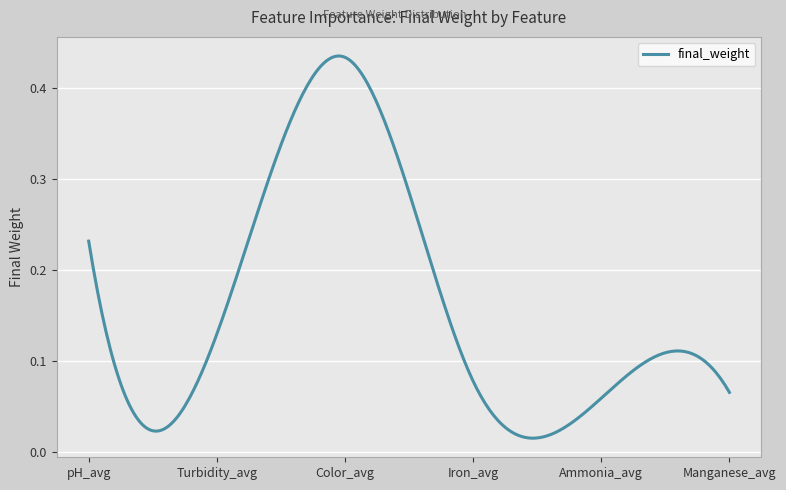

Does the chart have visible grid lines?

Yes